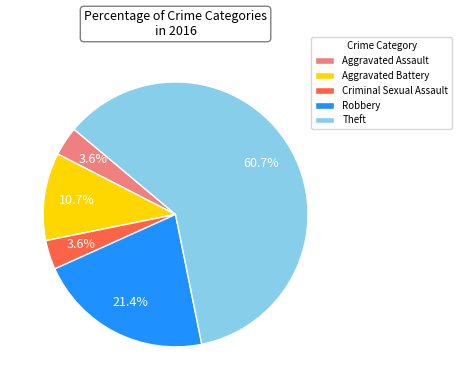

The Aggravated Assault slice represents 14% of the pie. True or false?

False